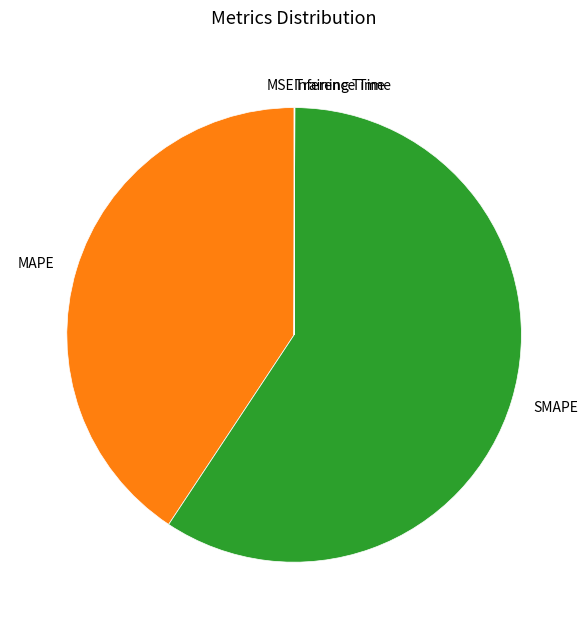

Which category accounts for the majority?

SMAPE